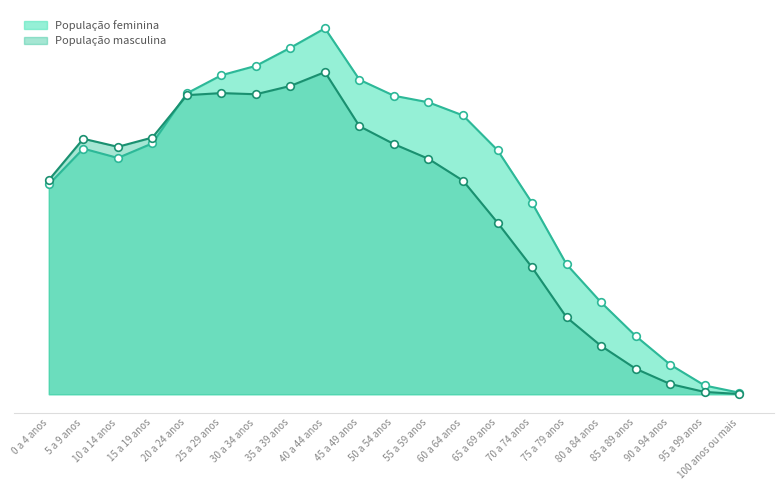

Which series reaches the maximum Y coordinate?

População feminina